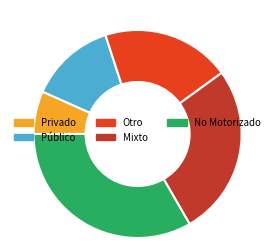

Rank the categories by value from highest to lowest.

No Motorizado, Mixto, Otro, Público, Privado